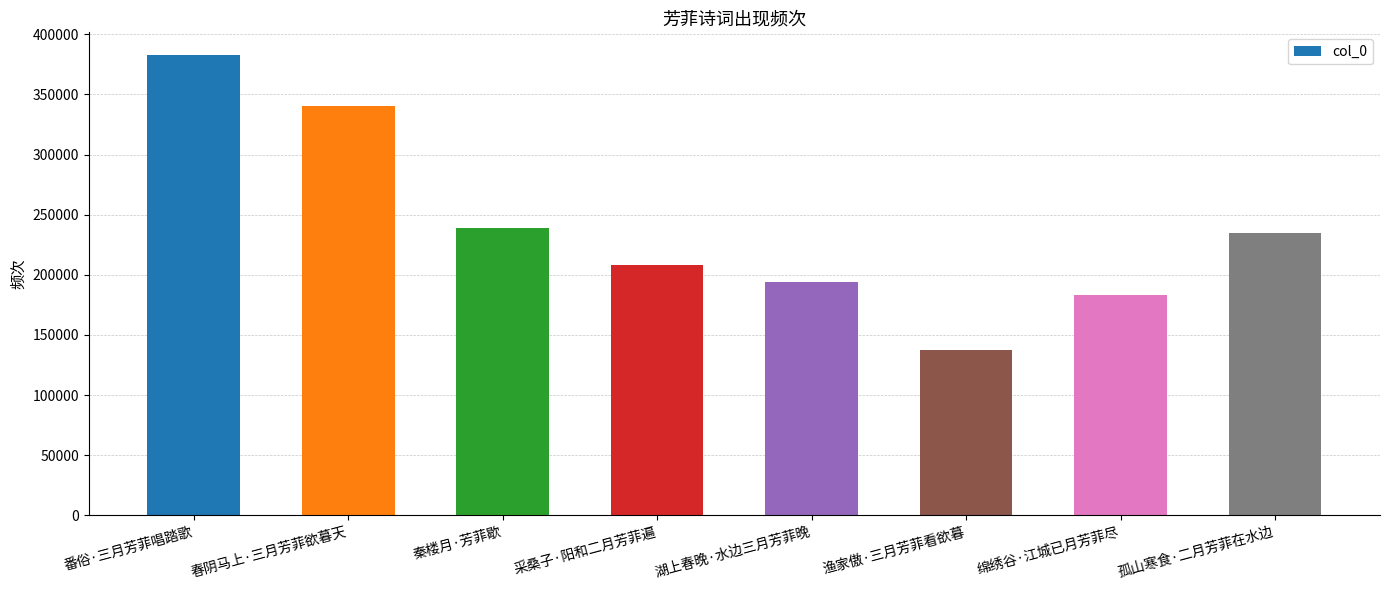

True or false: the data shows 182856 at 绵绣谷·江城已月芳菲尽.

True